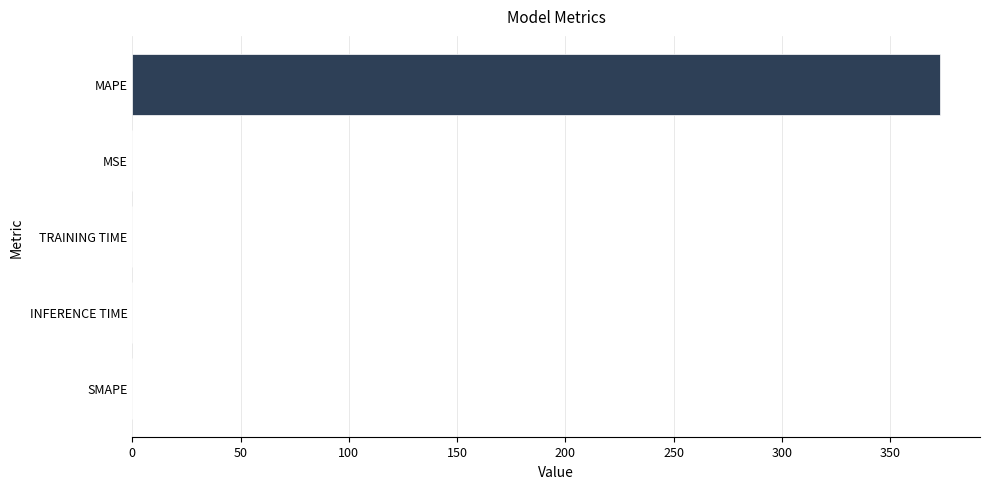

The value at SMAPE is 0.0. True or false?

True